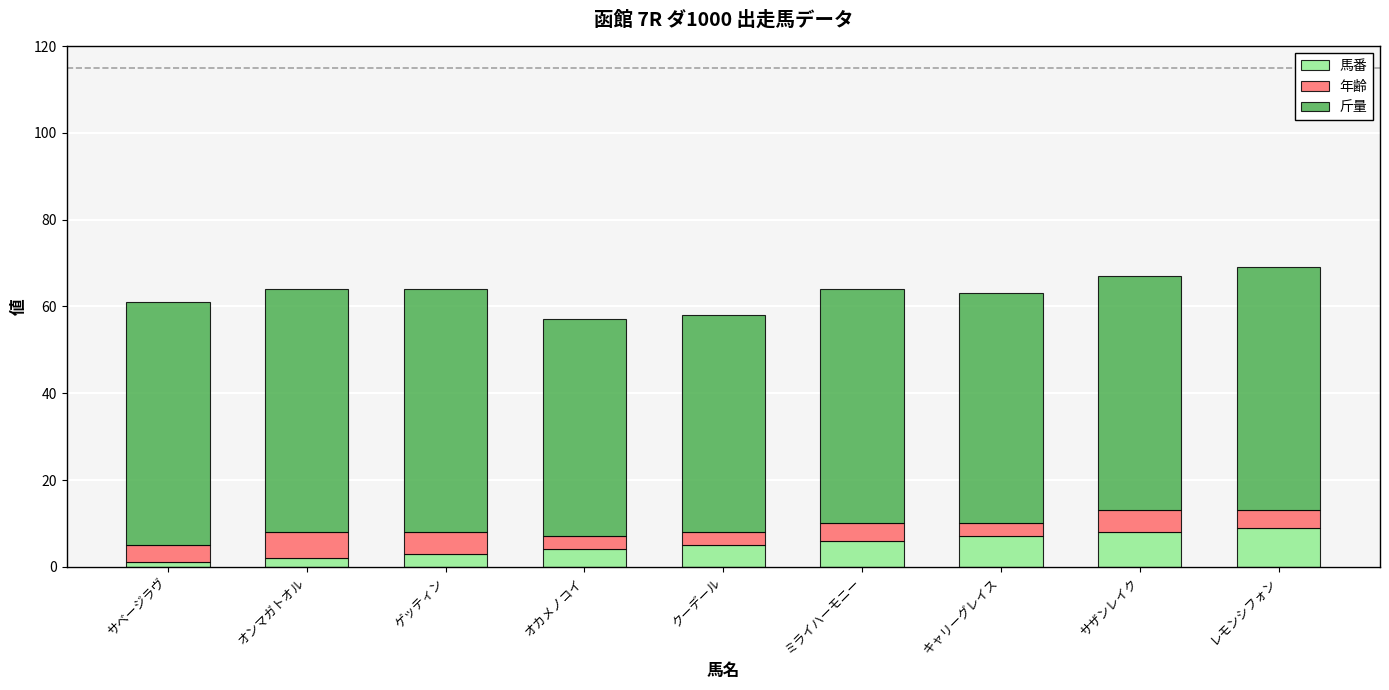

What is the maximum value for 馬番?

9